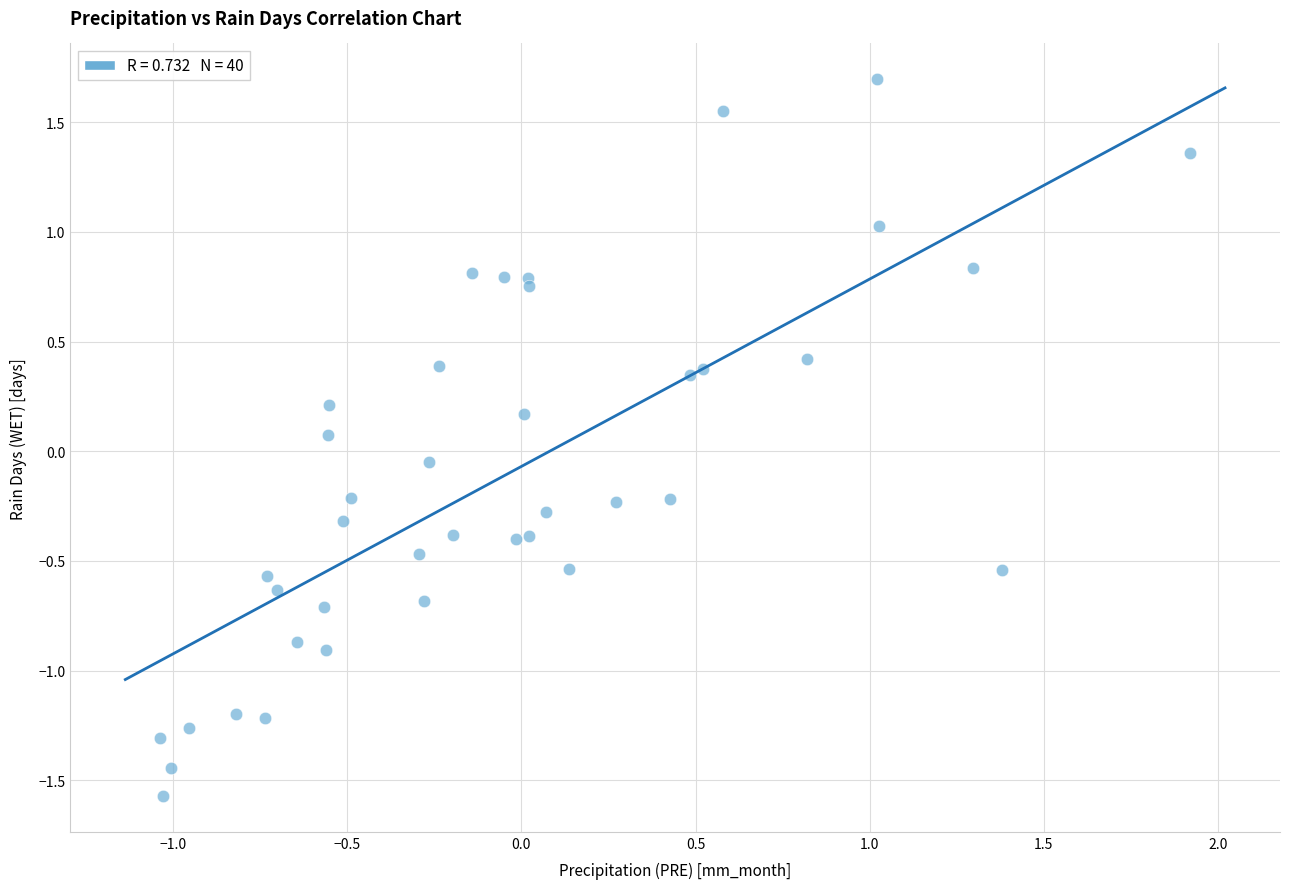

What is the range of Y values (max minus min)?

3.3